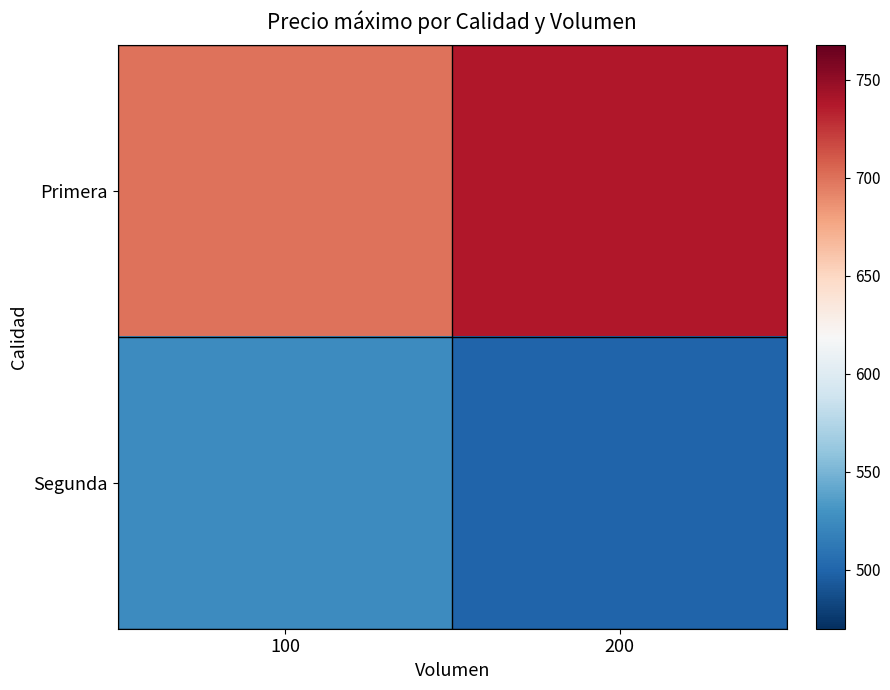

At how many categories does at least one series exceed 644?

2